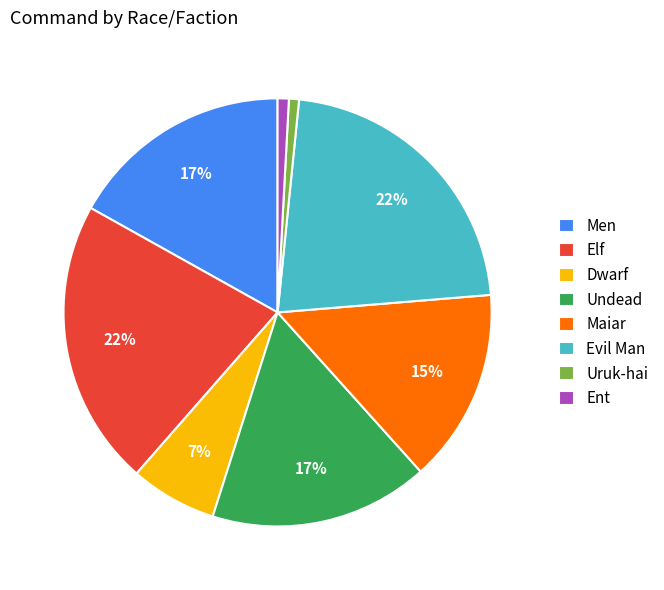

How many segments does this pie chart have?

8